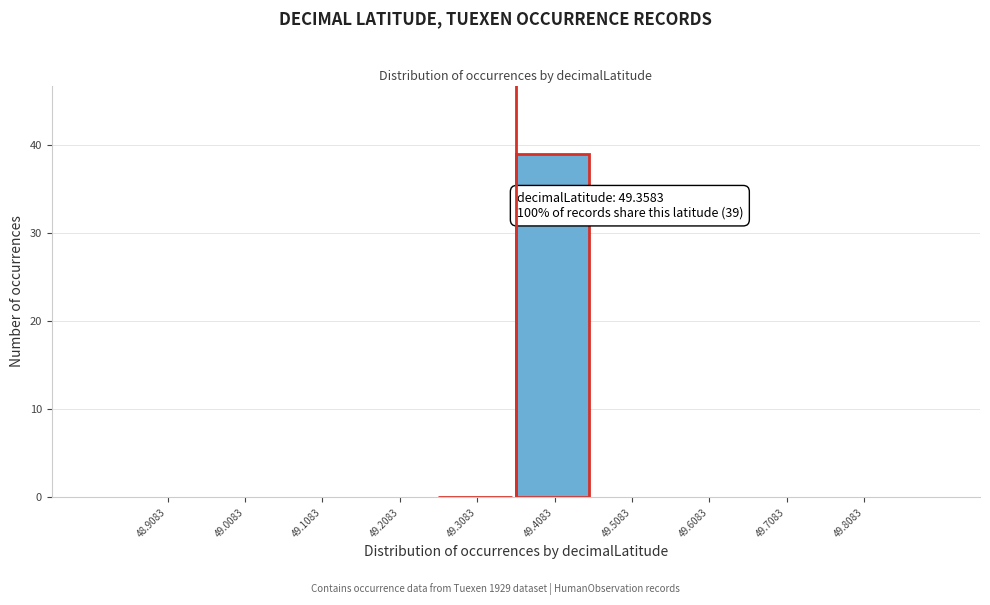

Which range on the x-axis has the tallest bar?

49.36 to 49.46